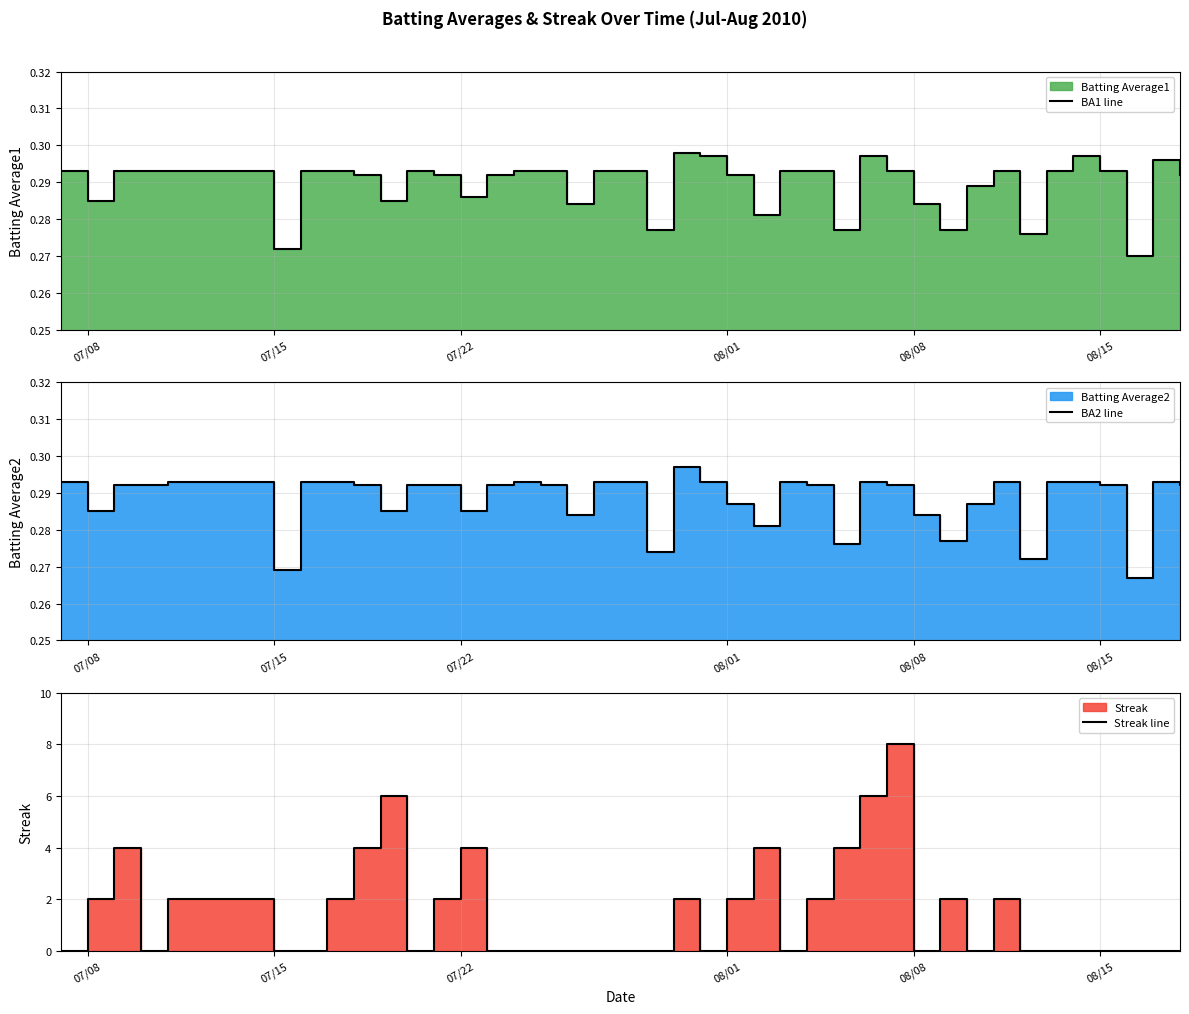

What is the approximate value of Streak line at 07/08?

2.0